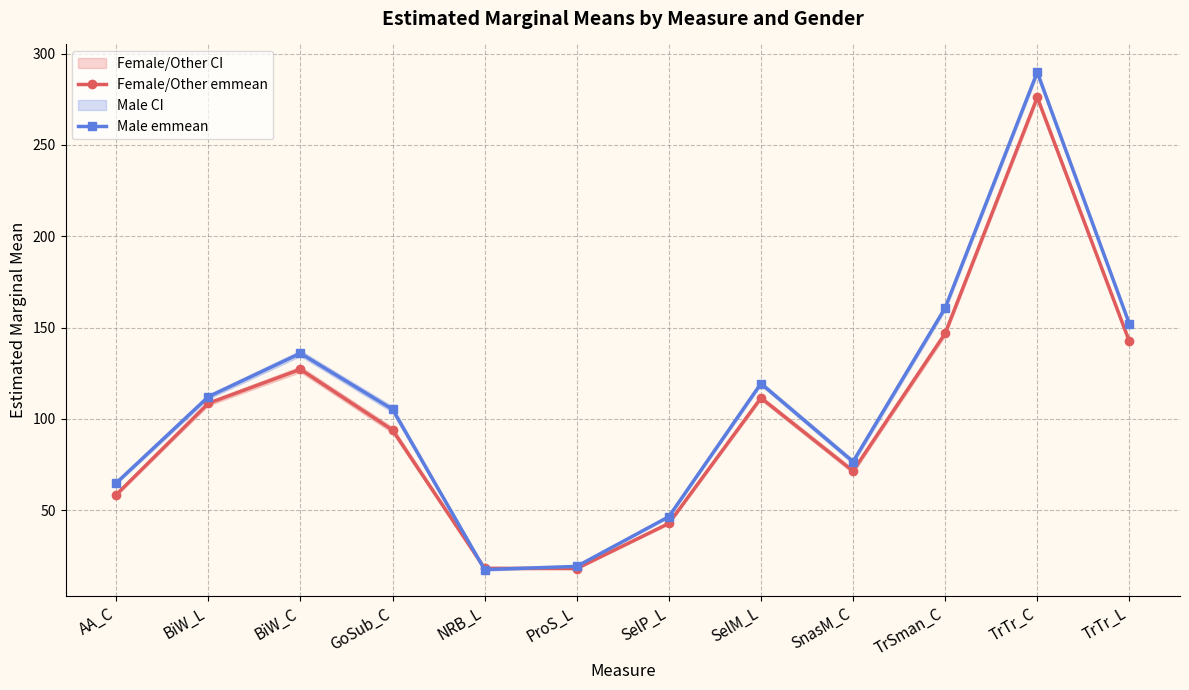

True or false: Male emmean has a value of 106.2 at SnasM_C.

False